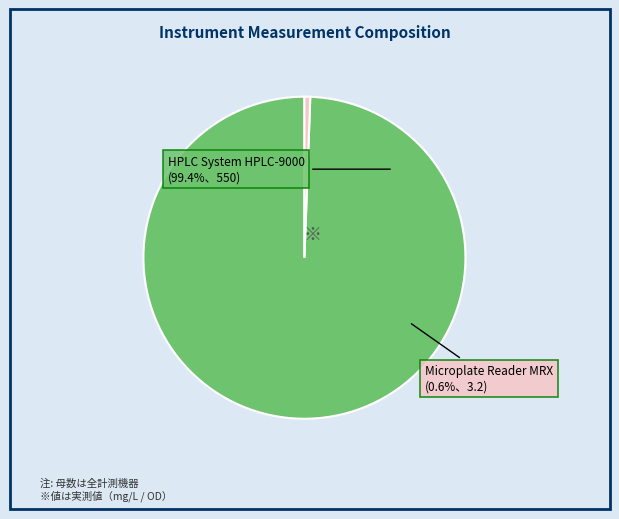

Is it true that Microplate Reader MRX is 1% of the pie?

True